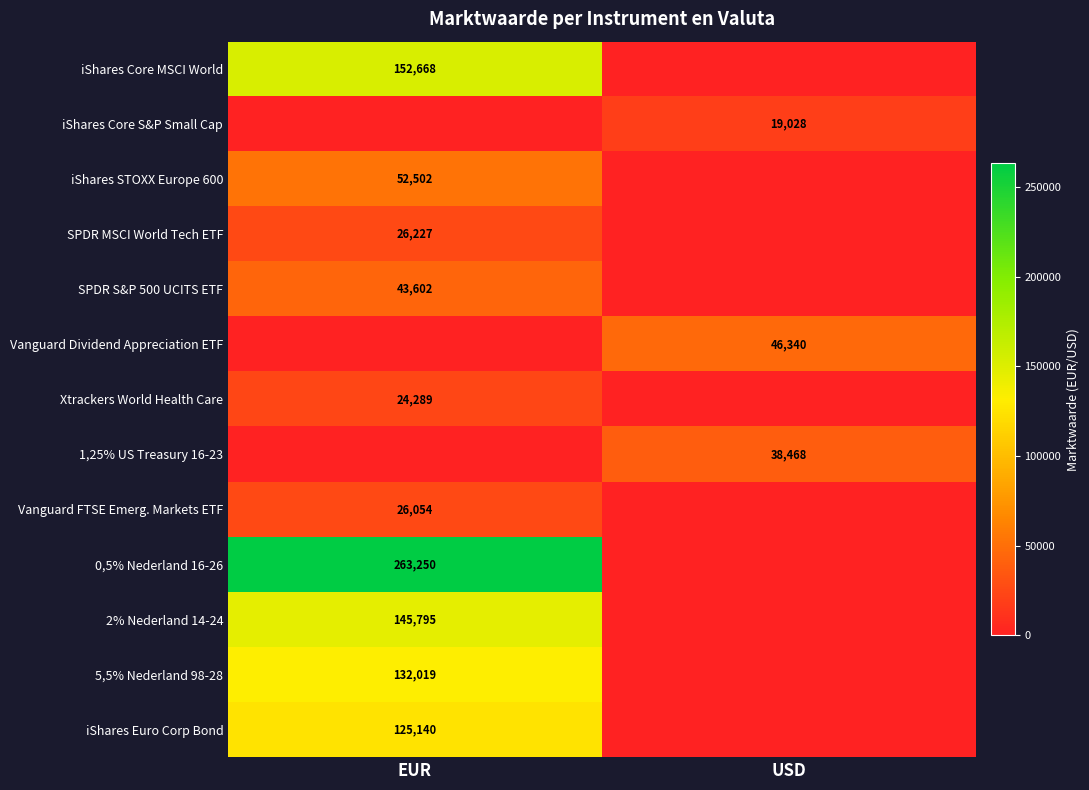

True or false: Xtrackers World Health Care has a value of 24289 at EUR.

True